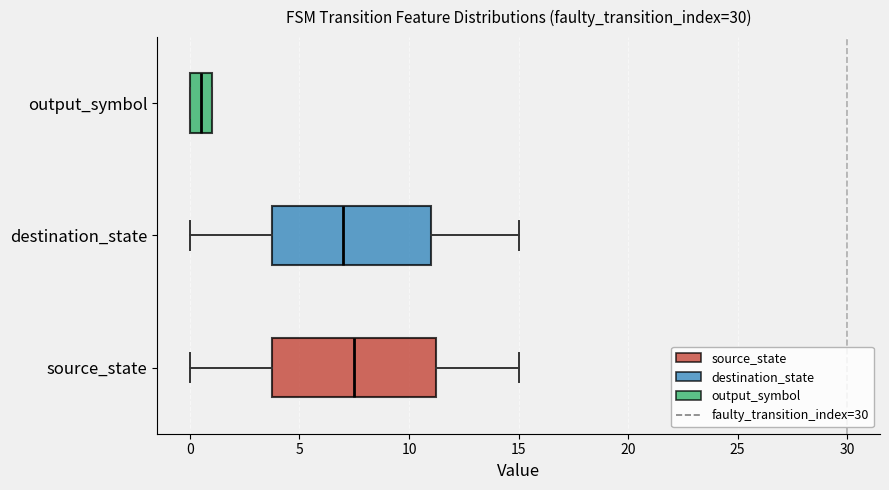

Which box's median line is the furthest to the left?

output_symbol